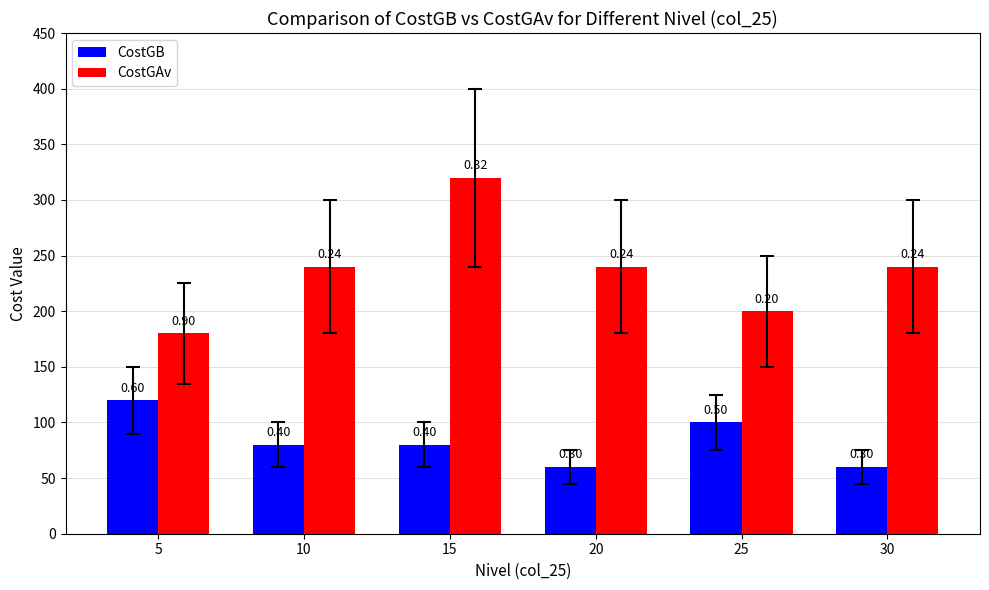

At 10, list the series in order from smallest to largest.

CostGB, CostGAv